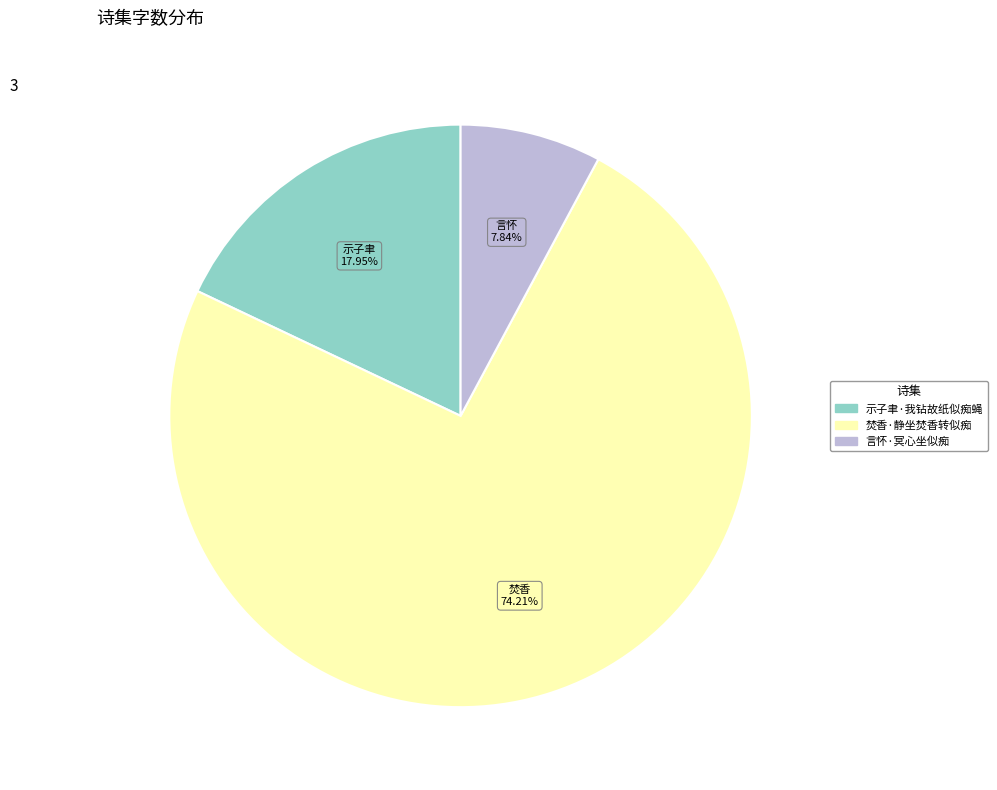

To the nearest percent, what is the difference between the 示子聿·我钻故纸似痴蝇 and 焚香·静坐焚香转似痴 slice percentages?

56%